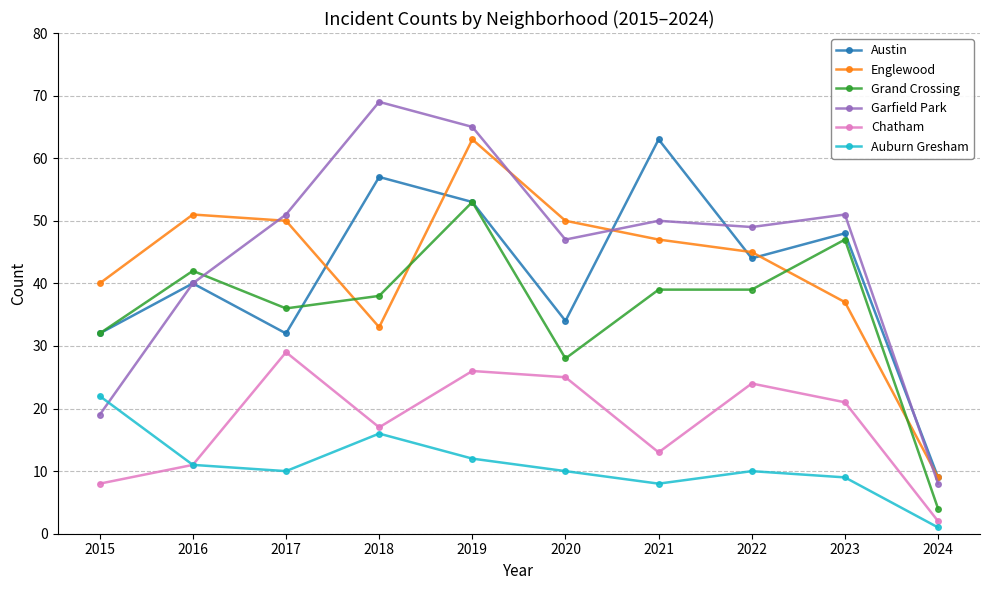

Where does the Chatham series first go above 21?

2017